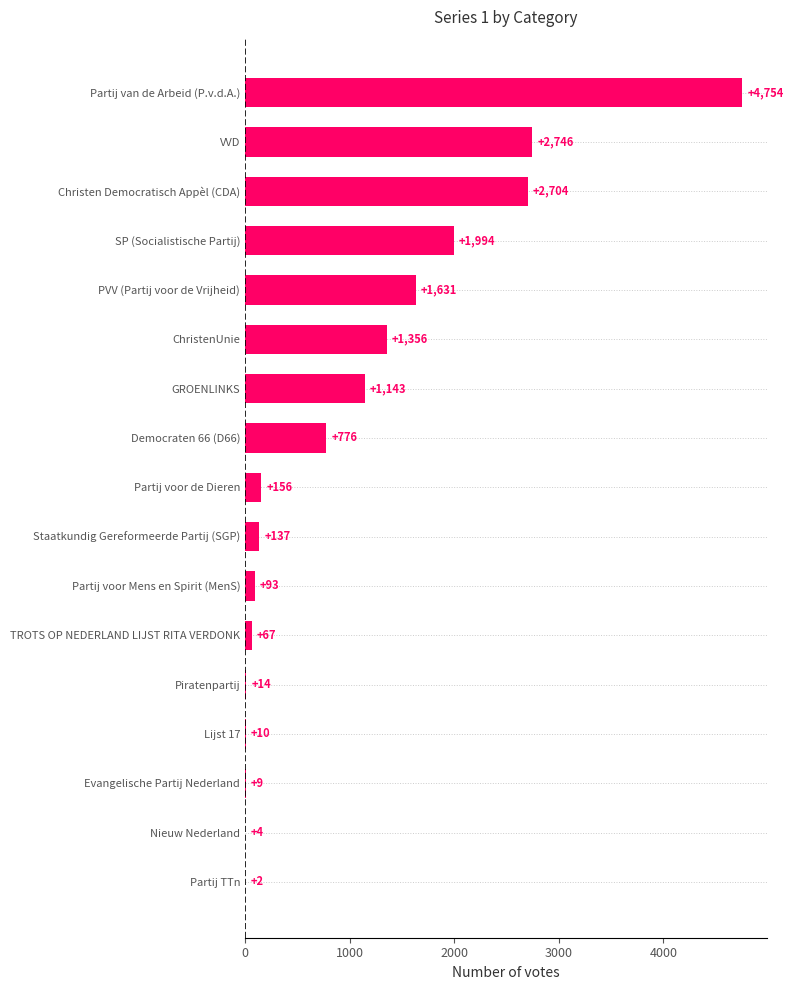

Between Partij van de Arbeid (P.v.d.A.) and TROTS OP NEDERLAND LIJST RITA VERDONK, which is larger?

Partij van de Arbeid (P.v.d.A.)